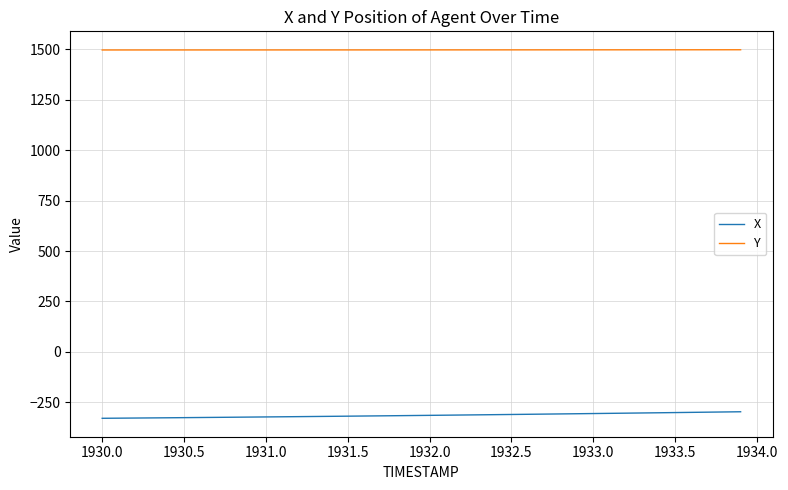

What is the maximum value for Y?

1498.4